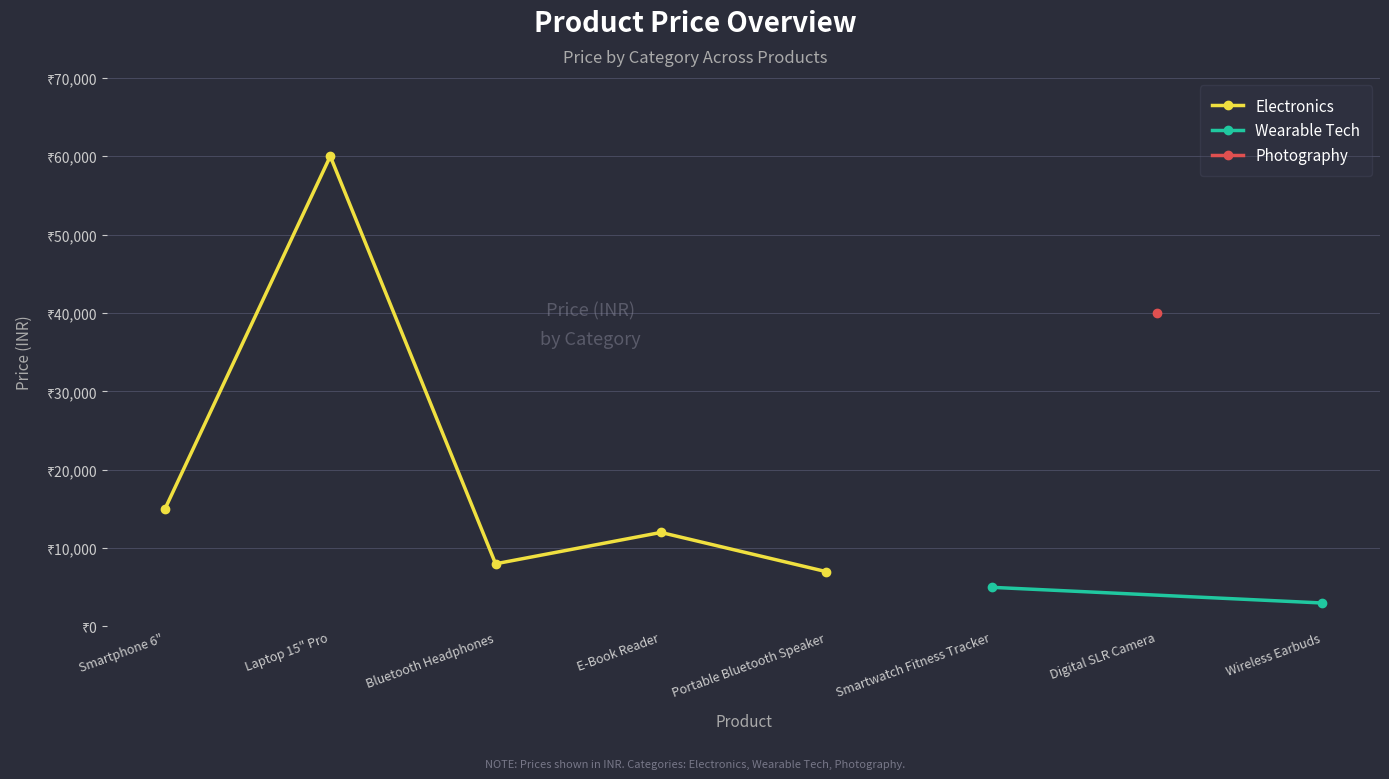

Reading left to right, what are all the values shown in this chart?

15000	60000	8000	12000	7000	5000	40000	3000